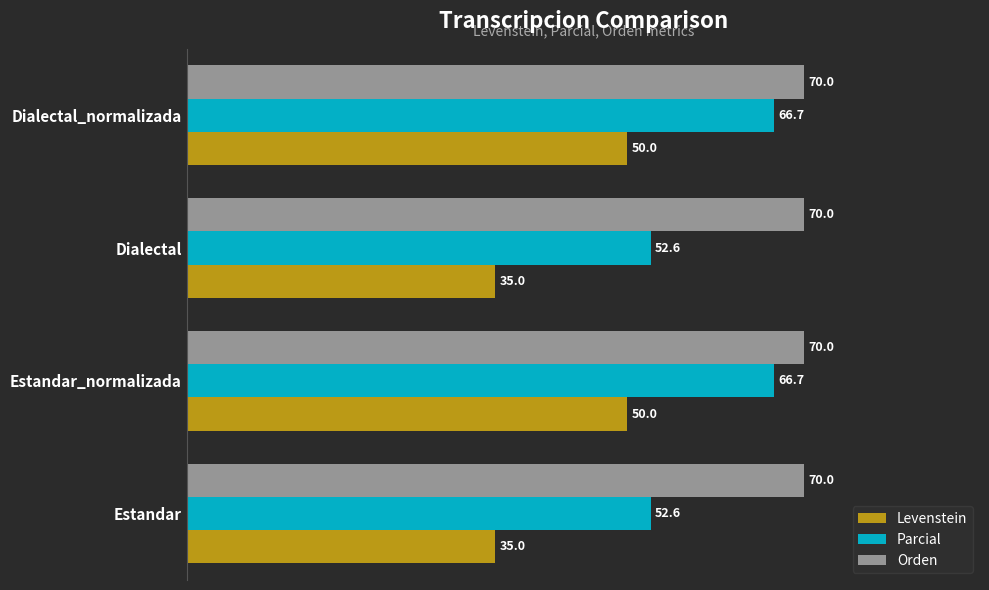

Rank the series by their average value, from highest to lowest.

Orden, Parcial, Levenstein